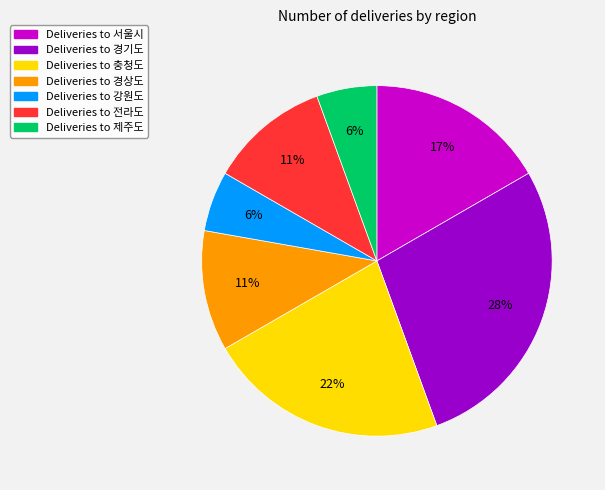

Does any single category account for the majority?

No